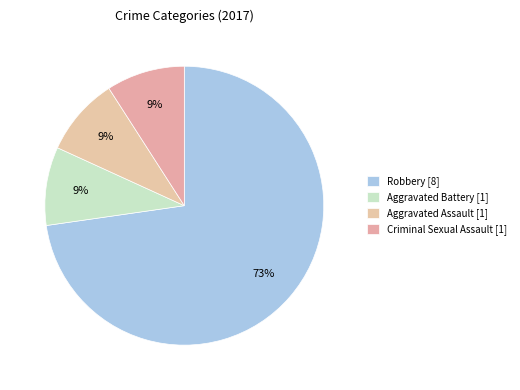

Which slice represents more than half of the pie?

Robbery